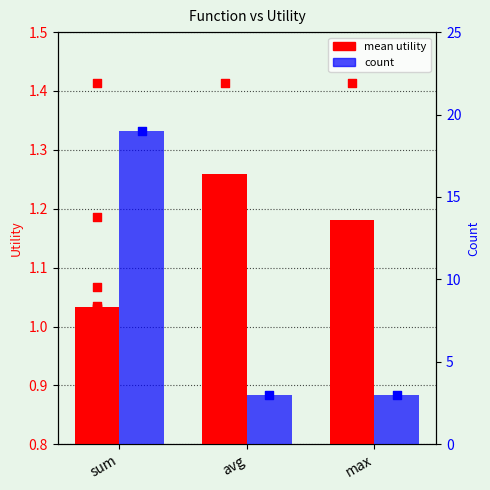

Which series reaches the minimum Y coordinate?

mean utility